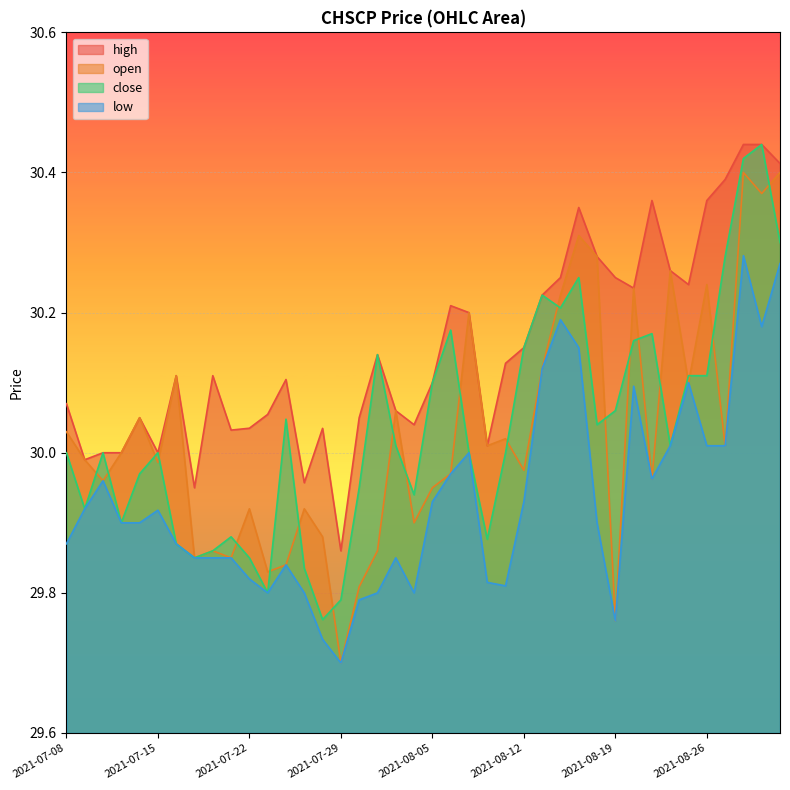

Rank the series by their maximum value, from highest to lowest.

high, close, open, low